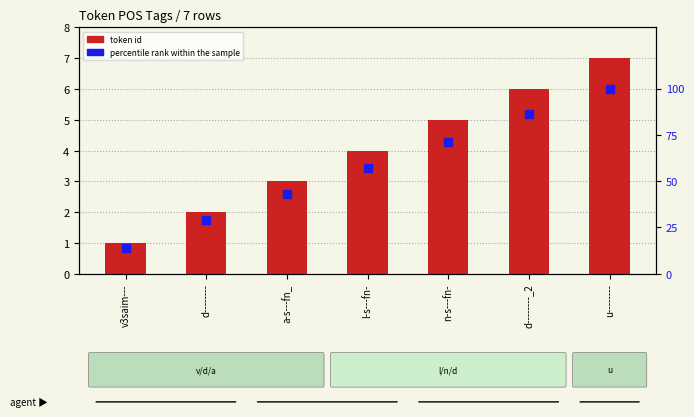

At which category is the sum across all series the highest?

u--------